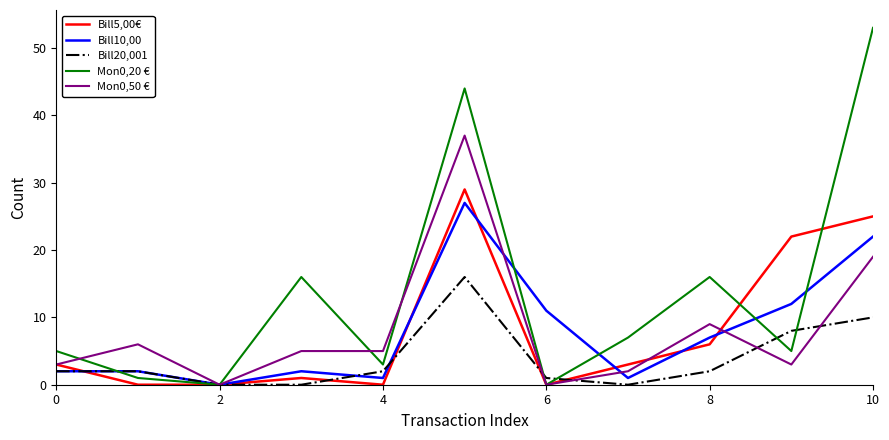

Which series has the widest spread of values?

Mon0,20 €